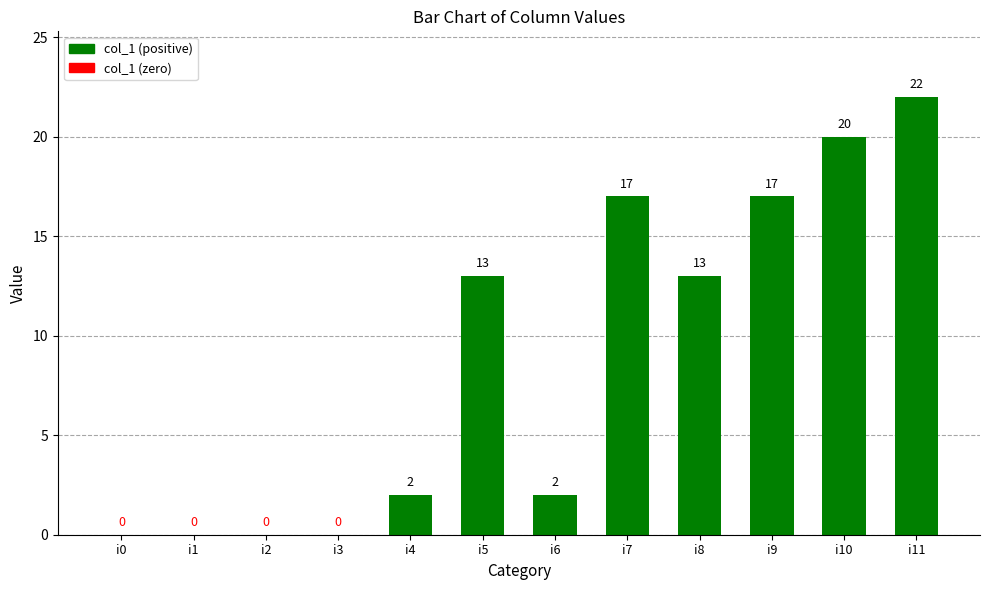

What is the average value?

9